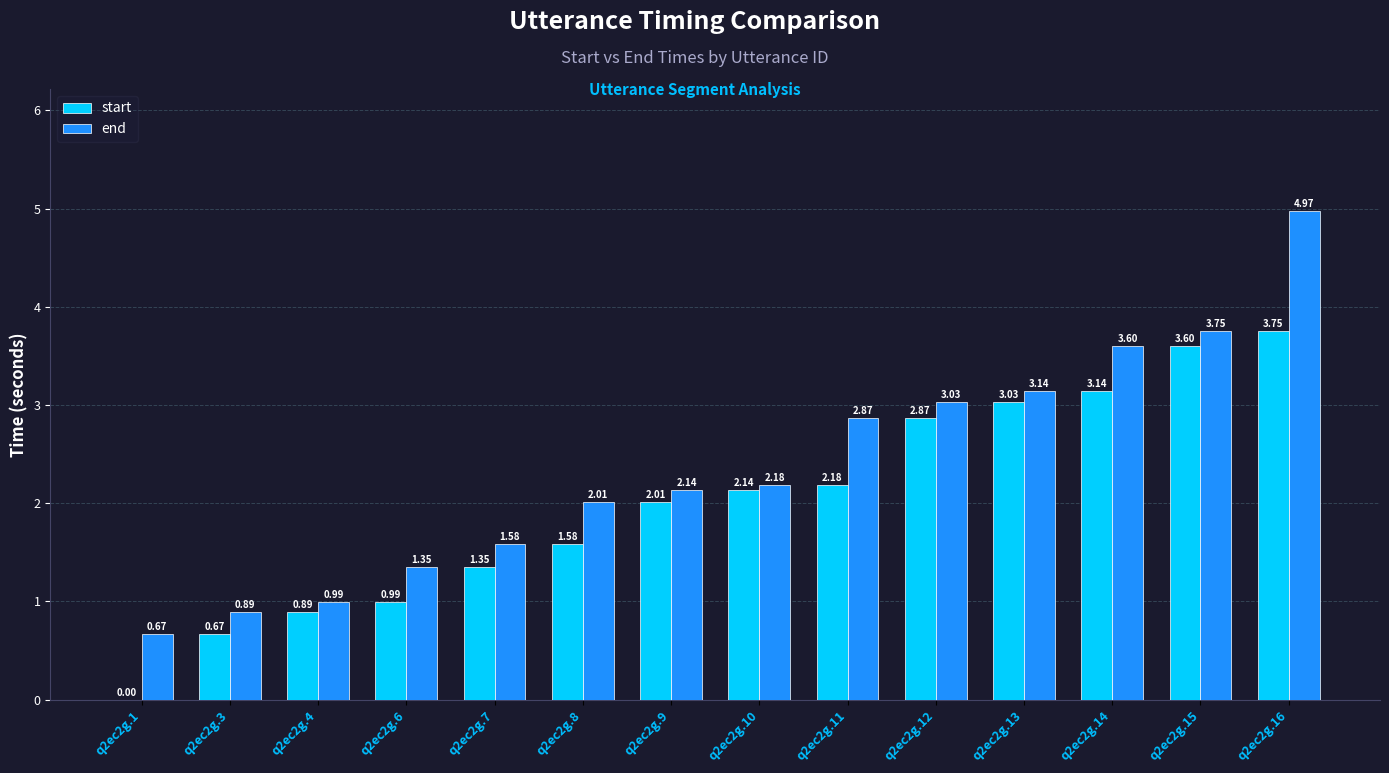

How many distinct data groups are displayed?

2